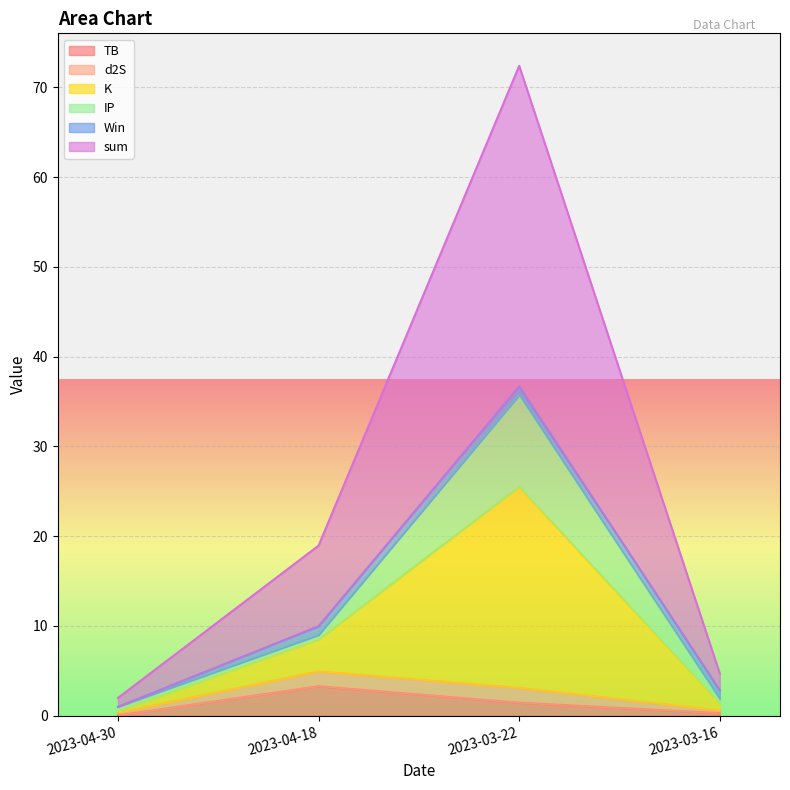

How many lines are shown in the chart?

6